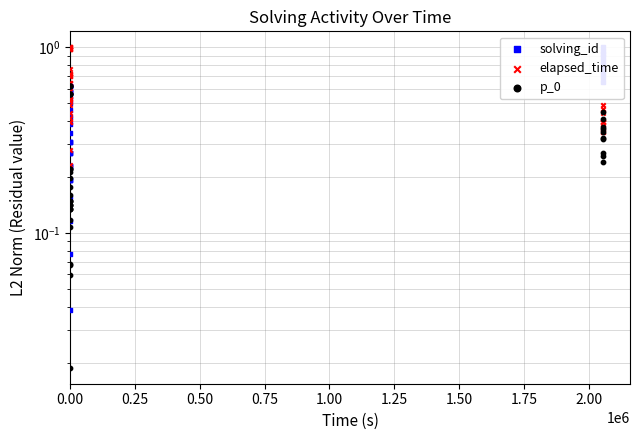

What are all the series names shown in the legend?

solving_id, elapsed_time, p_0